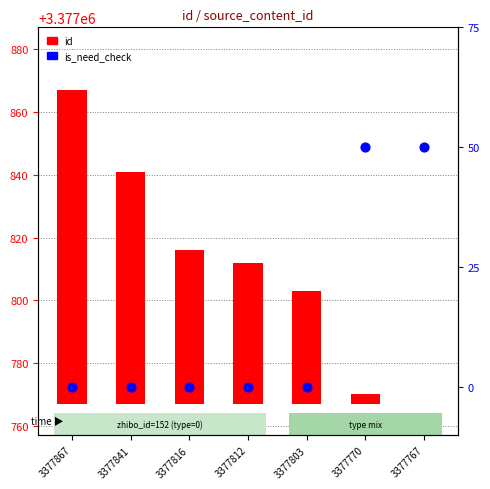

Which series has the largest total across all categories?

id (count)